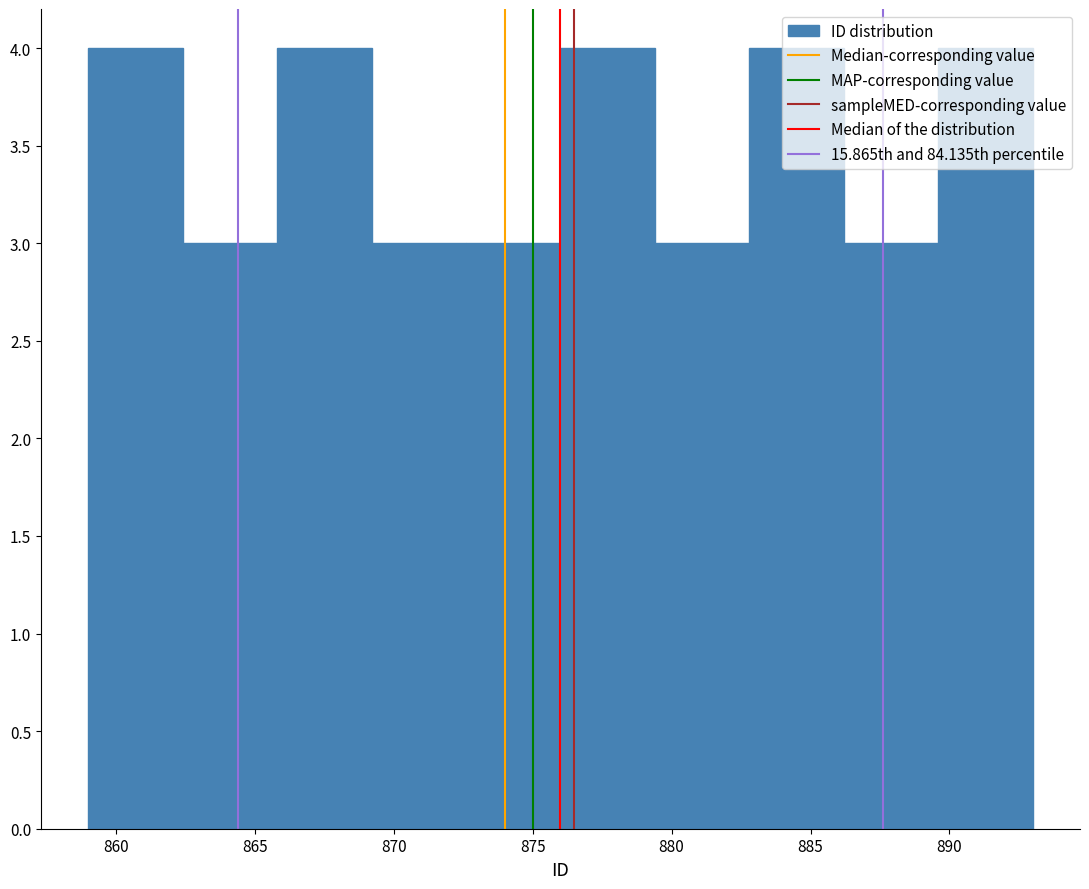

What is the height of the bar covering 882.8 to 886.2 on the x-axis? Neither the bar edges nor the heights are printed on the chart, so give them approximately, as read against the axes.

4